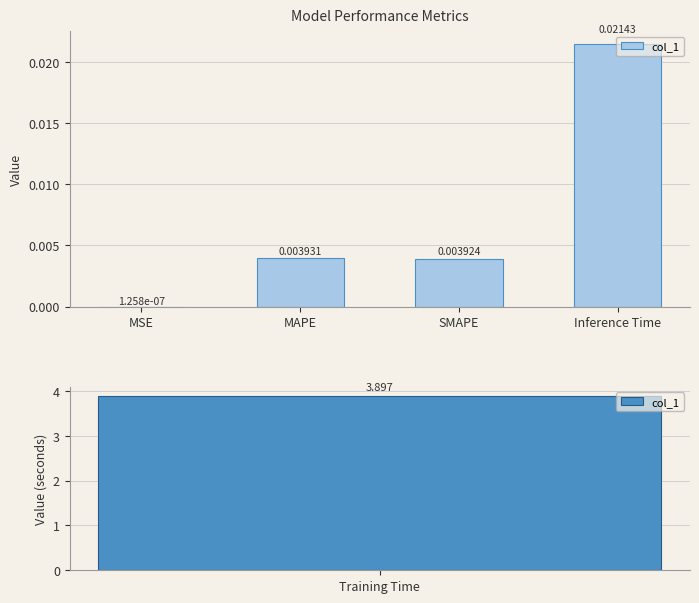

At which category does the chart reach its minimum across all series?

MSE